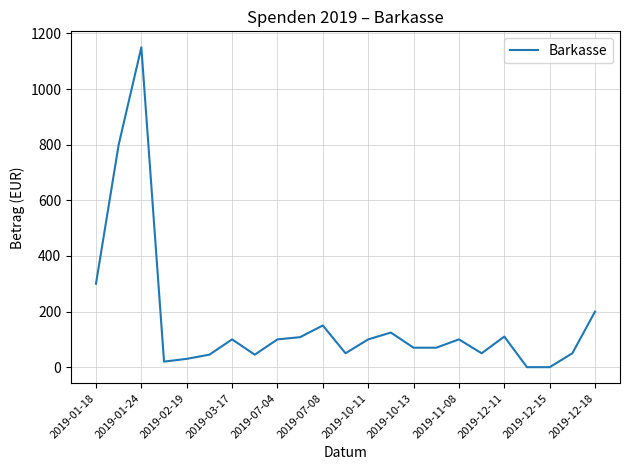

What is the difference between the maximum and minimum values?

1150.0